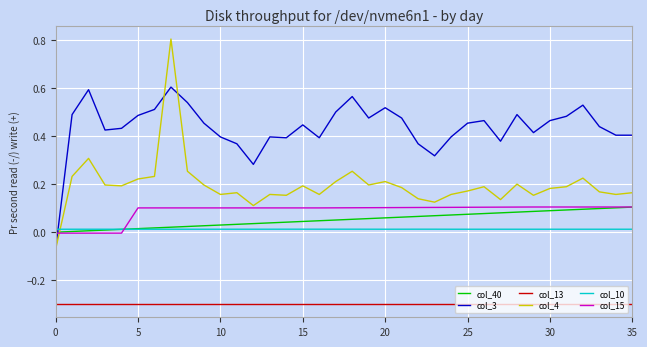

Does the chart have visible grid lines?

Yes